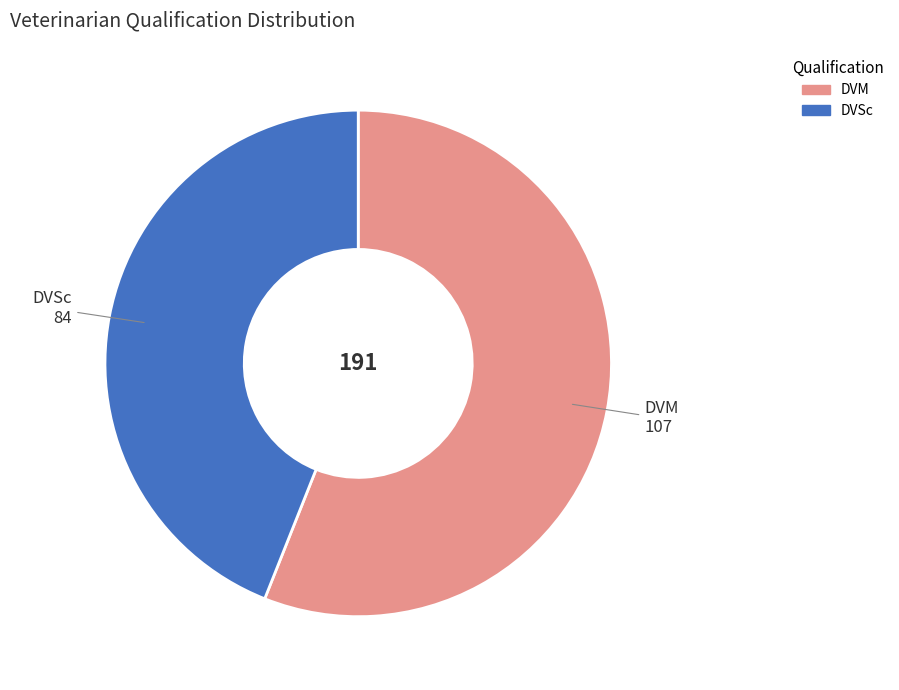

True or false: DVM accounts for 56% of the total.

True